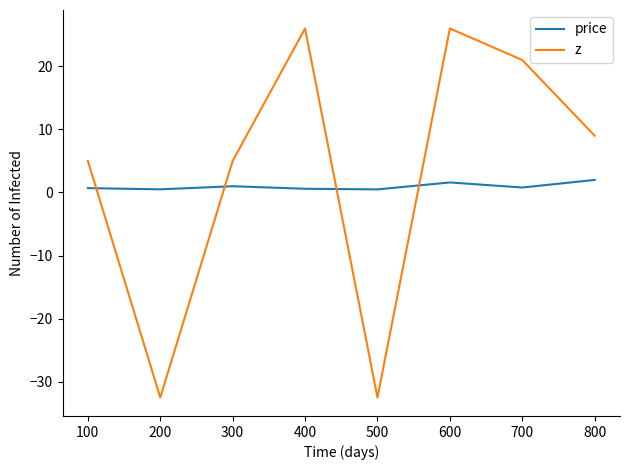

How many times do z and price cross each other?

4